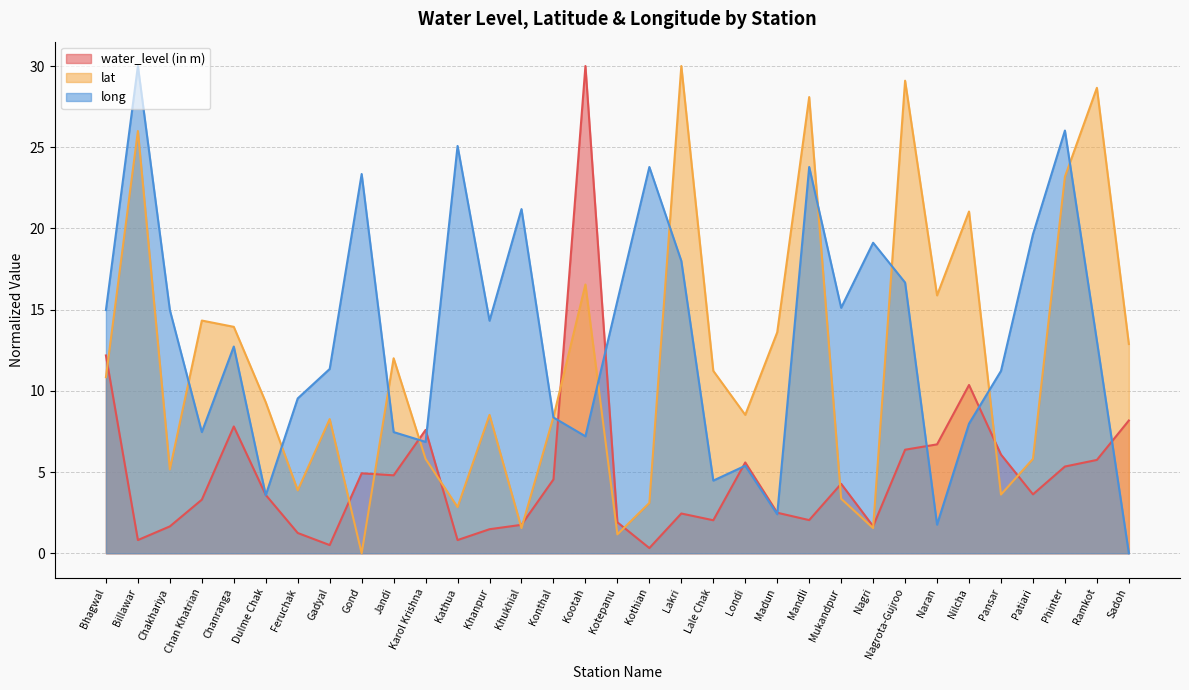

How many lines are shown in the chart?

3